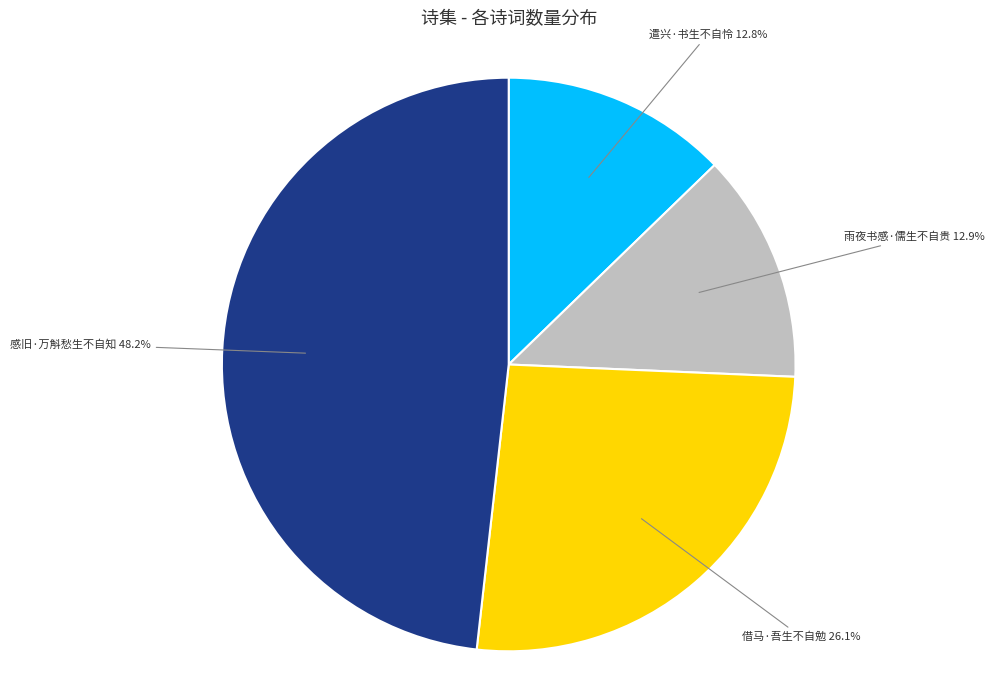

How many slices are in this pie chart?

4